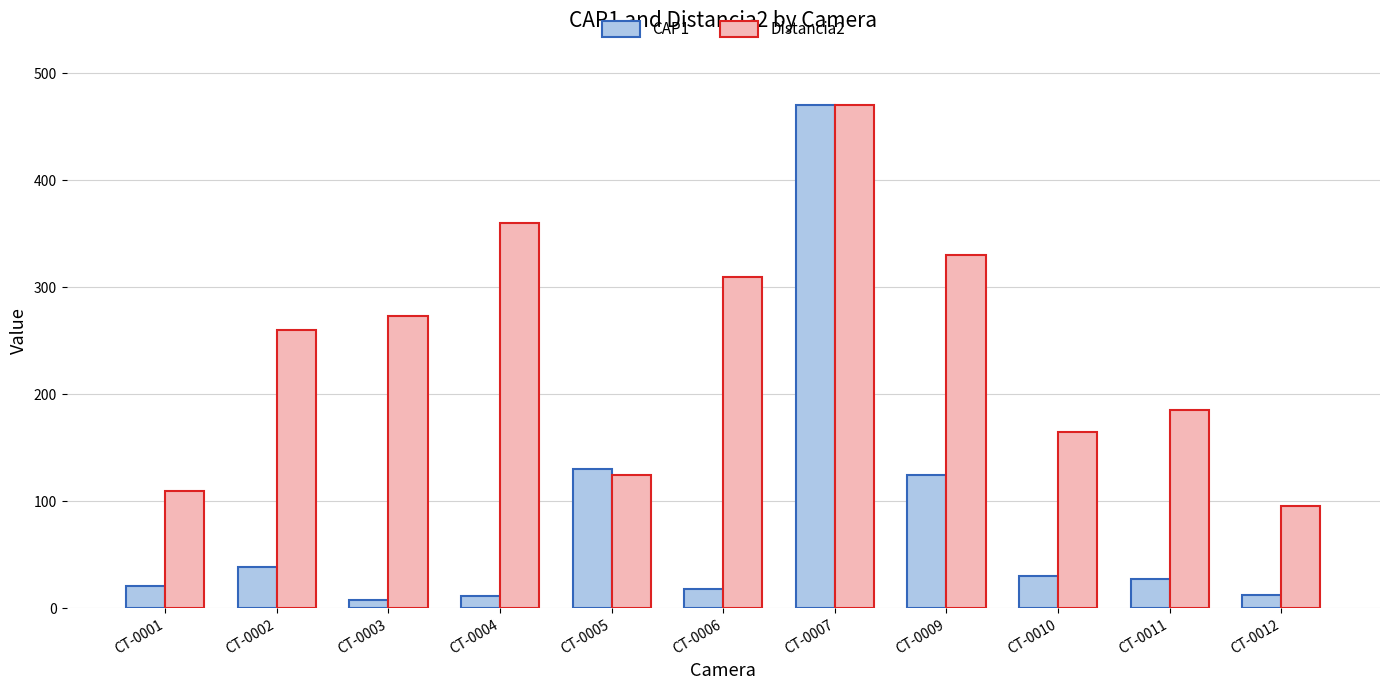

At which label does CAP1 reach its peak?

CT-0007